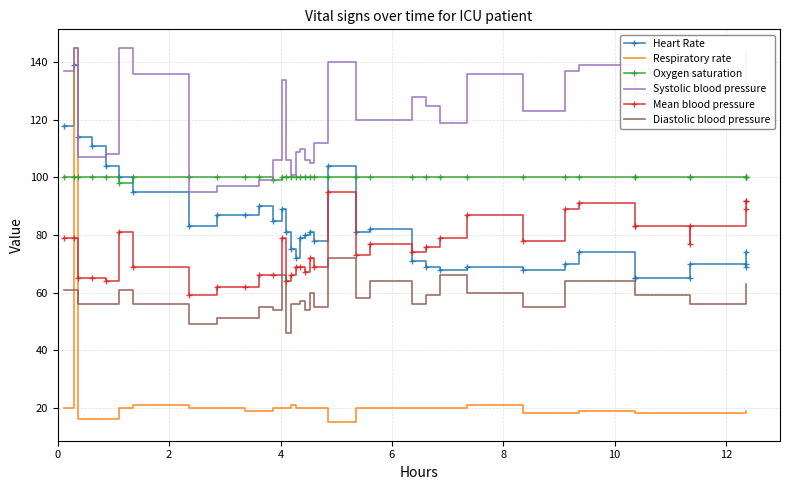

What are all the series names shown in the legend?

Heart Rate, Respiratory rate, Oxygen saturation, Systolic blood pressure, Mean blood pressure, Diastolic blood pressure